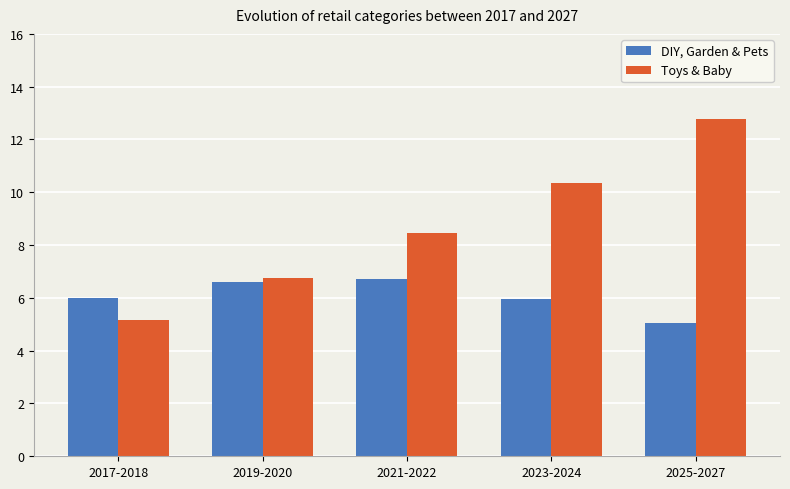

What is the sum of all DIY, Garden & Pets values?

30.3